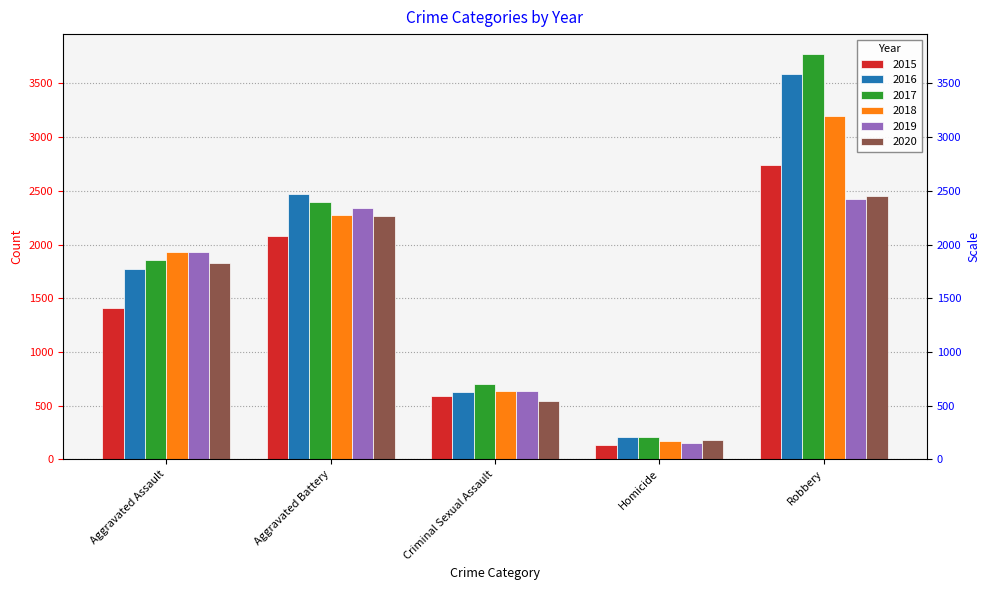

Reading left to right, transcribe all the data shown in this chart.

2015: Aggravated Assault=1406	Aggravated Battery=2076	Criminal Sexual Assault=587	Homicide=130	Robbery=2745
2016: Aggravated Assault=1769	Aggravated Battery=2468	Criminal Sexual Assault=629	Homicide=210	Robbery=3589
2017: Aggravated Assault=1854	Aggravated Battery=2395	Criminal Sexual Assault=704	Homicide=204	Robbery=3771
2018: Aggravated Assault=1932	Aggravated Battery=2274	Criminal Sexual Assault=640	Homicide=172	Robbery=3201
2019: Aggravated Assault=1929	Aggravated Battery=2340	Criminal Sexual Assault=638	Homicide=154	Robbery=2422
2020: Aggravated Assault=1825	Aggravated Battery=2266	Criminal Sexual Assault=543	Homicide=182	Robbery=2451